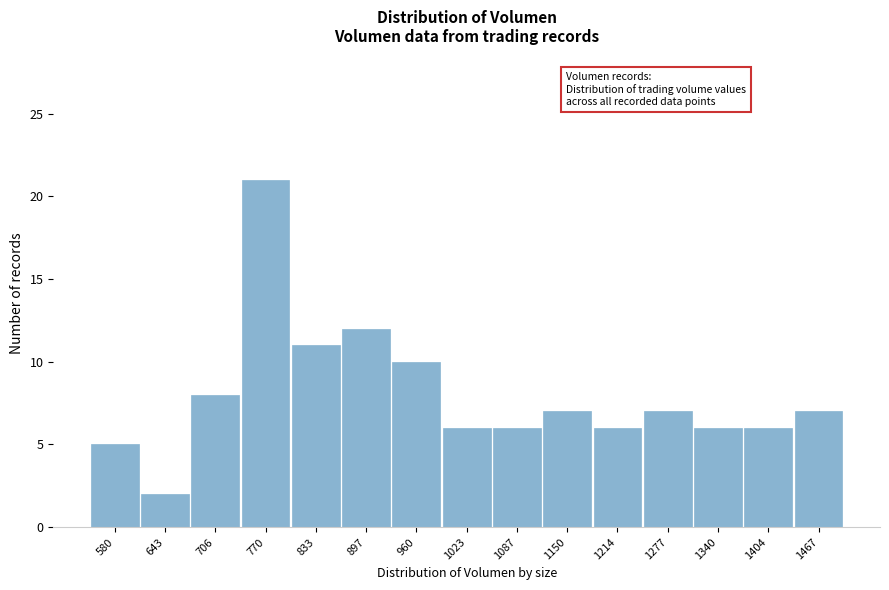

Reading right to left, what are all the values shown in this chart?

7	6	6	7	6	7	6	6	10	12	11	21	8	2	5